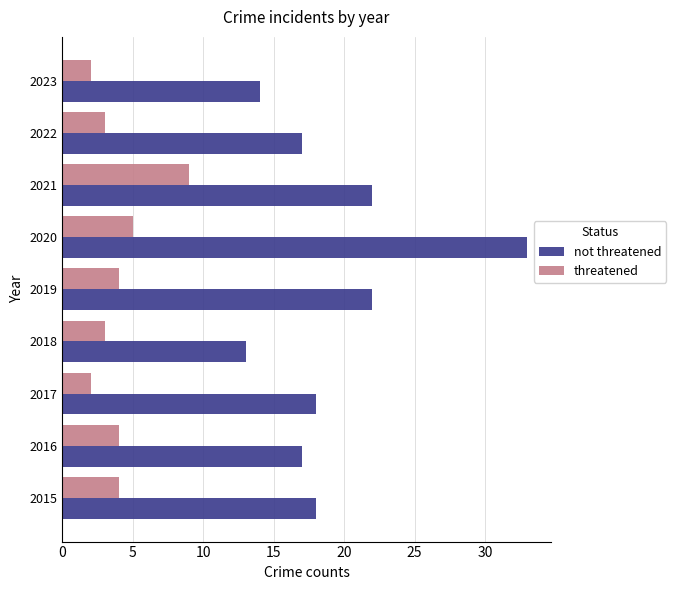

Rank the series by their maximum value, from lowest to highest.

threatened, not threatened